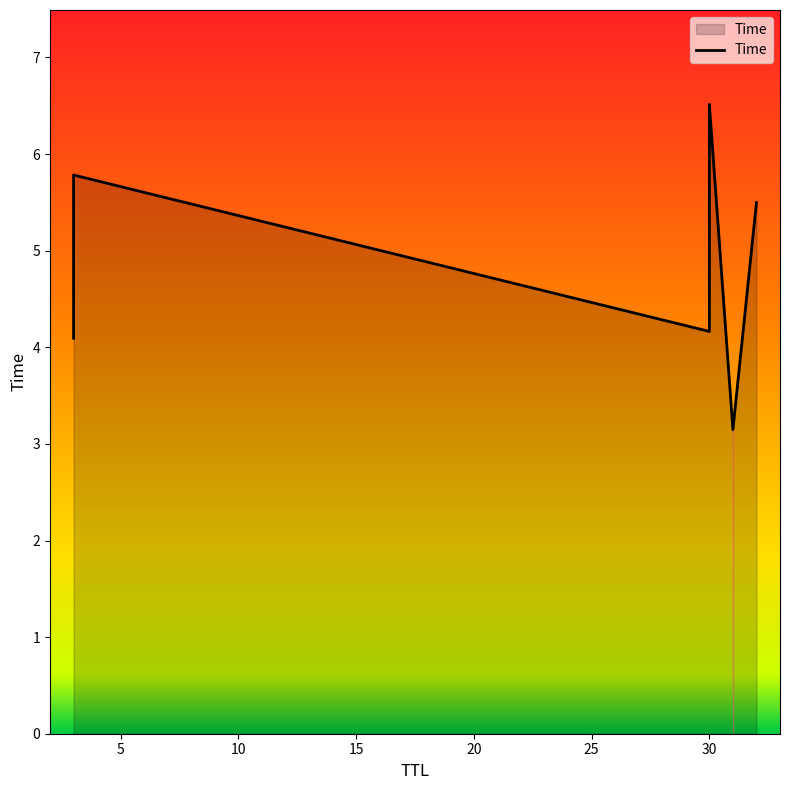

What is the average value?

4.9